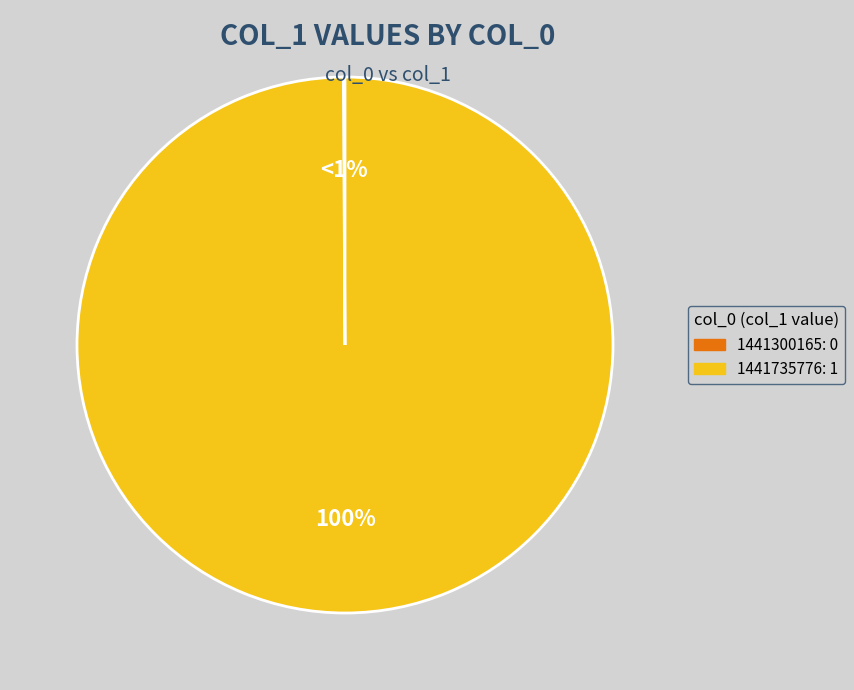

Which category accounts for the majority?

1441735776